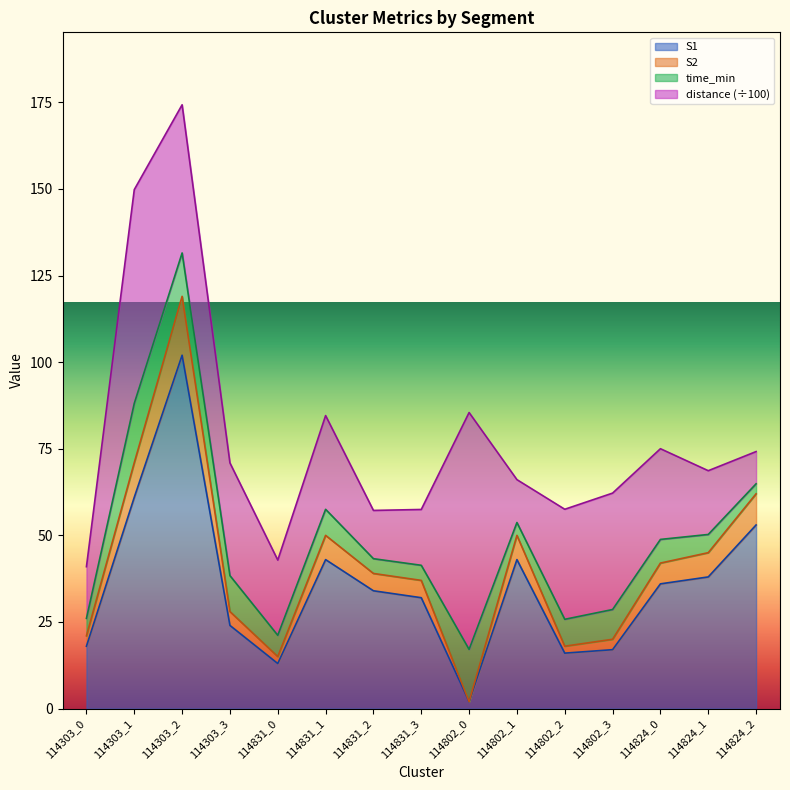

What is the label of the 7th point from the right?

114802_0